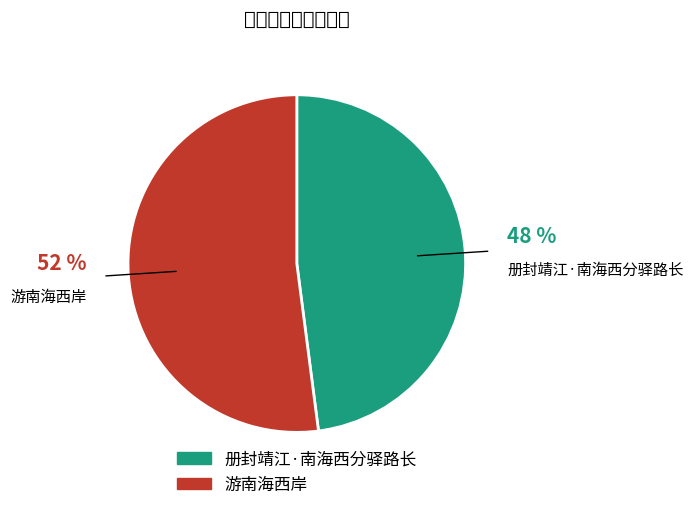

Is there any slice that represents more than half of the pie?

Yes